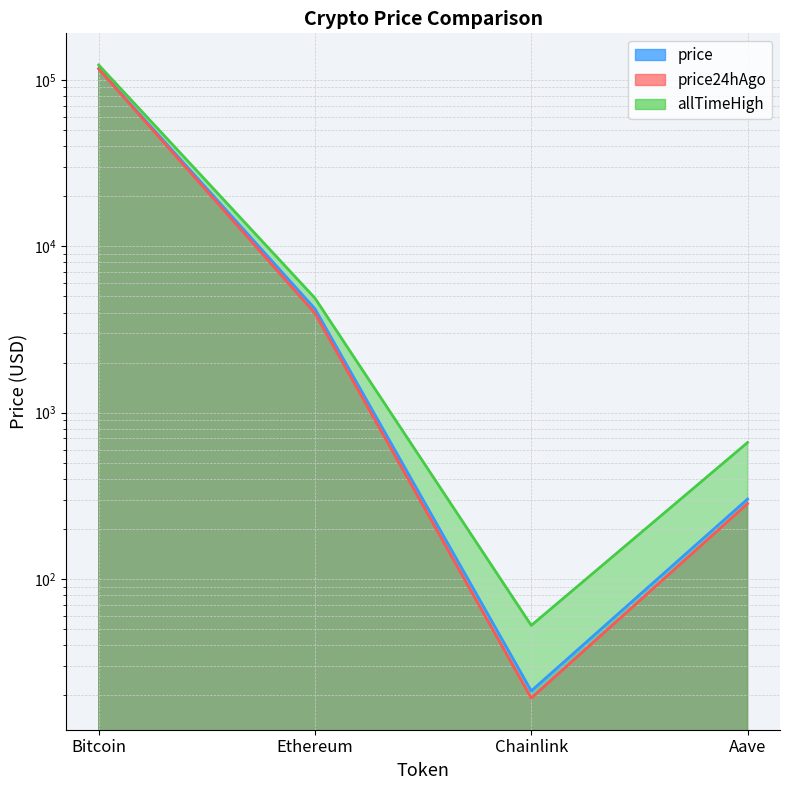

Which label corresponds to the largest value in the chart?

Bitcoin